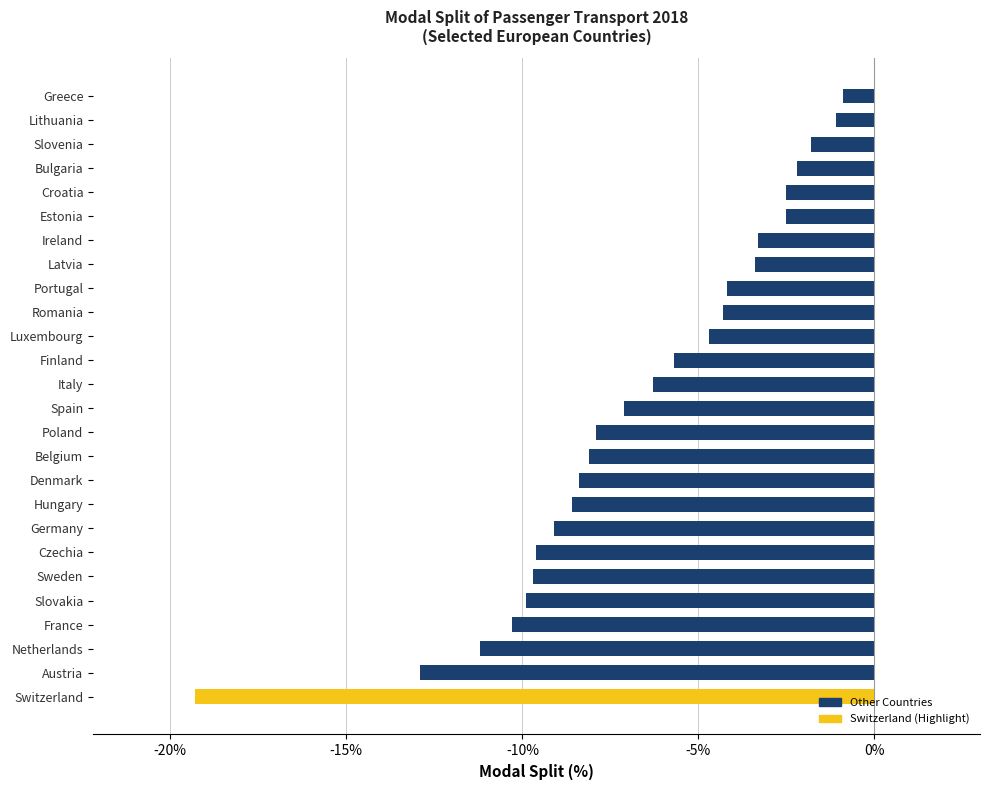

What is the difference between the second highest and second lowest values?

11.8